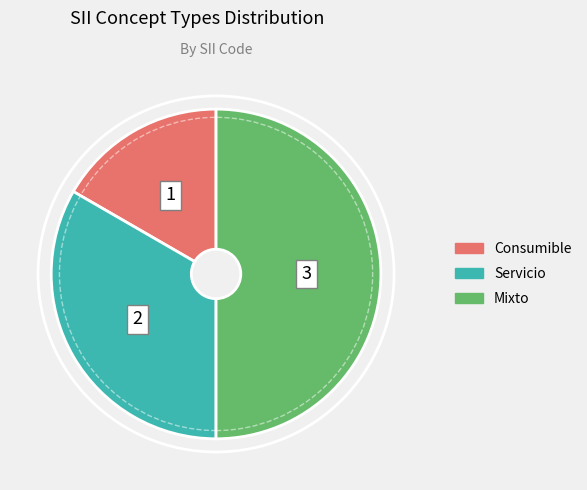

Count the number of slices in the pie.

3